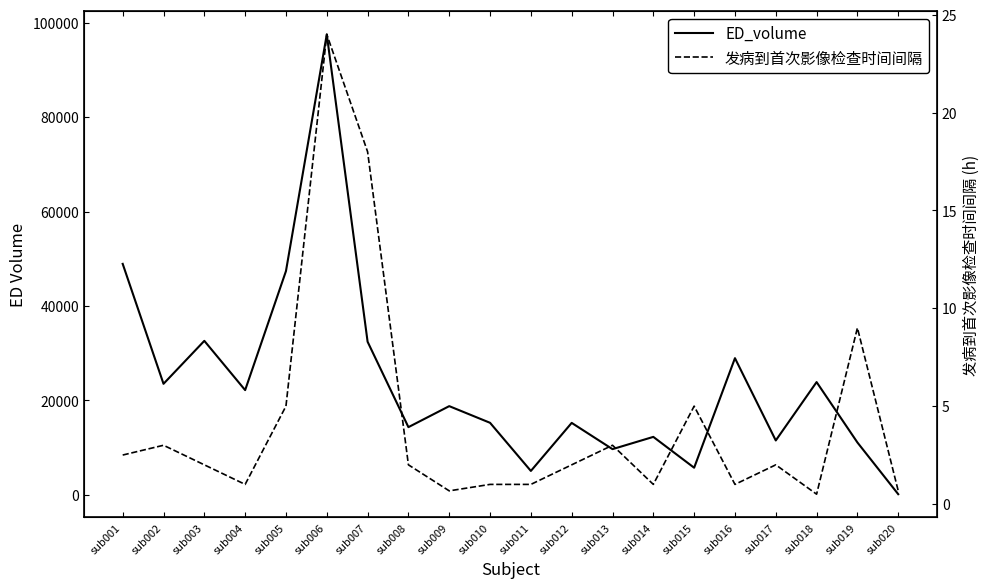

Rank the series by their average value, from highest to lowest.

ED_volume, 发病到首次影像检查时间间隔